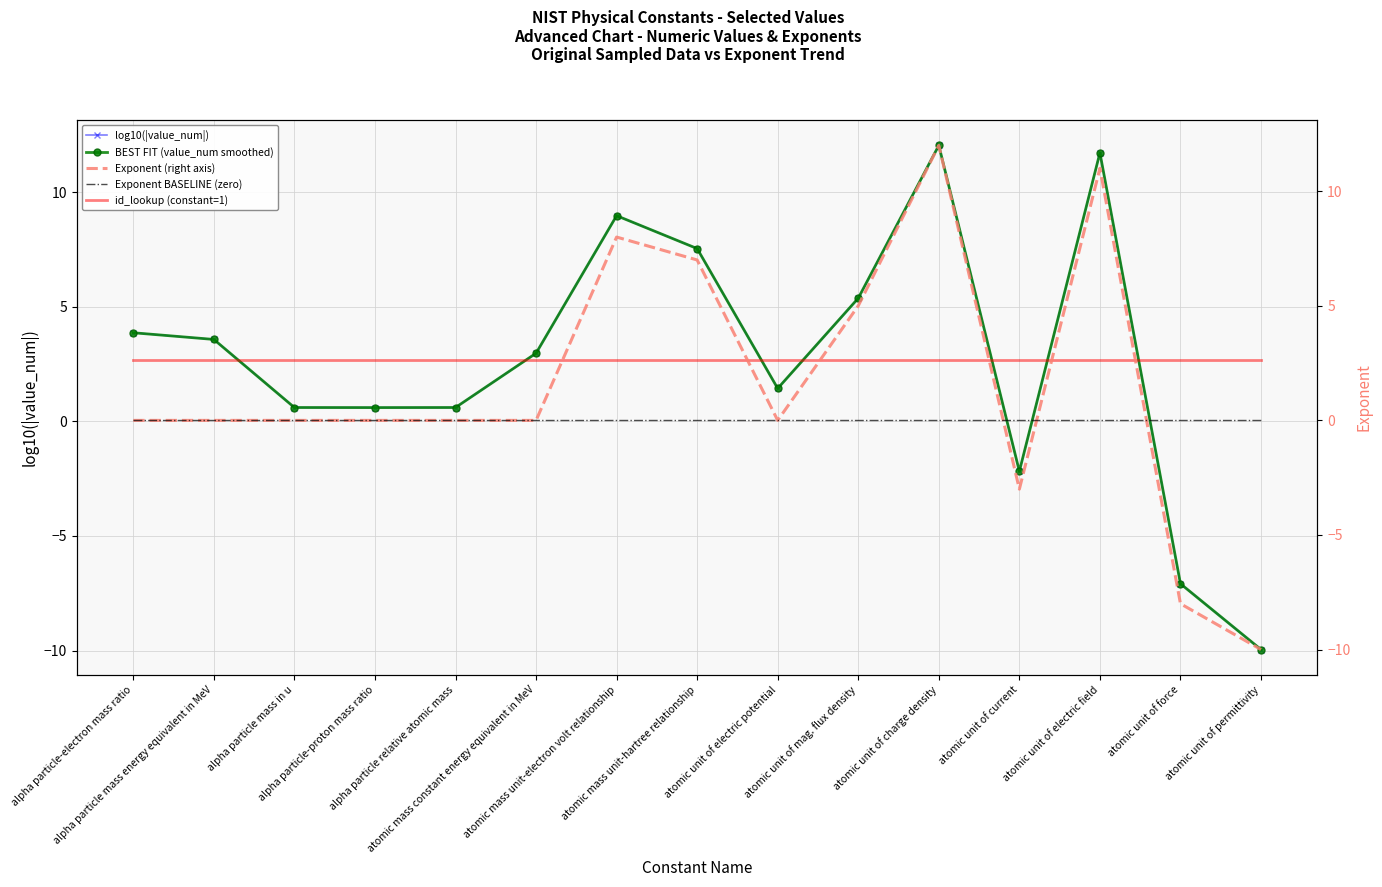

How many lines are shown in the chart?

5